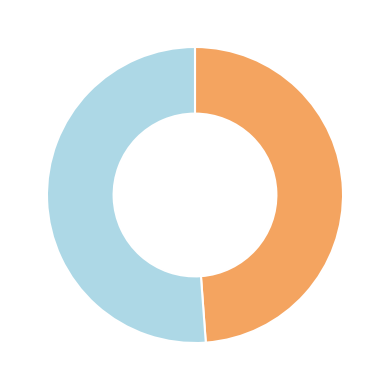

Is there any slice that represents more than half of the pie?

Yes